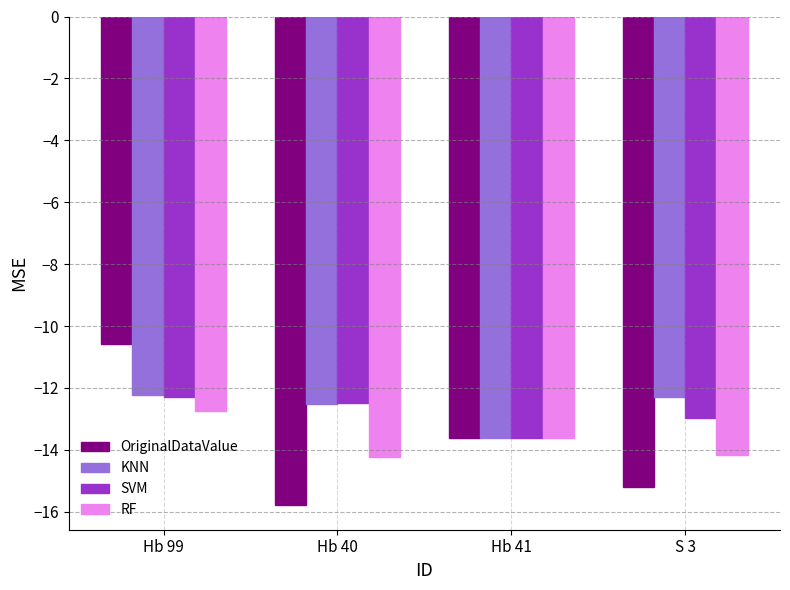

How many values in the RF series exceed -13?

1